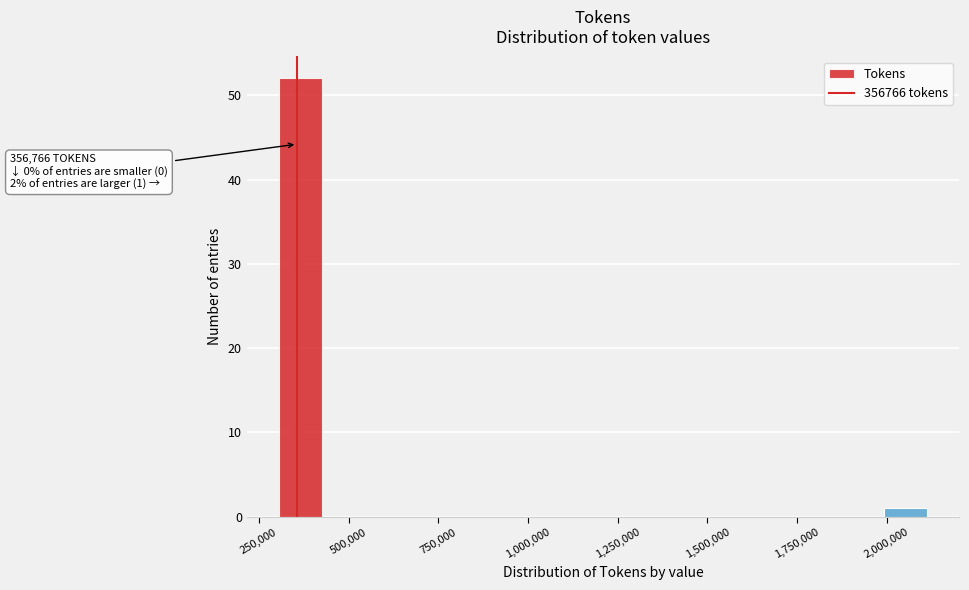

Around what value on the x-axis is the tallest bar? Give the approximate position of its centre, as read against the axis.

350000